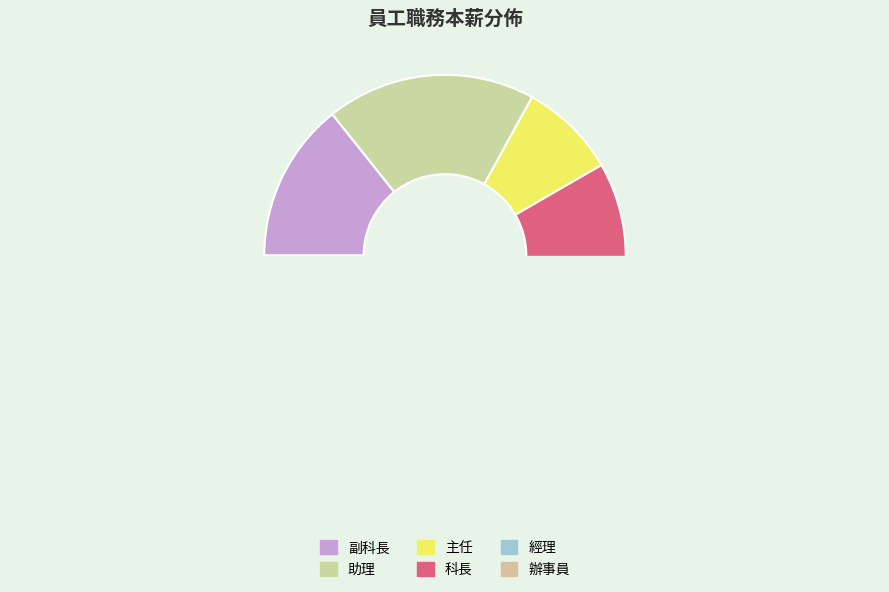

Between 助理 and 18, which is larger?

18